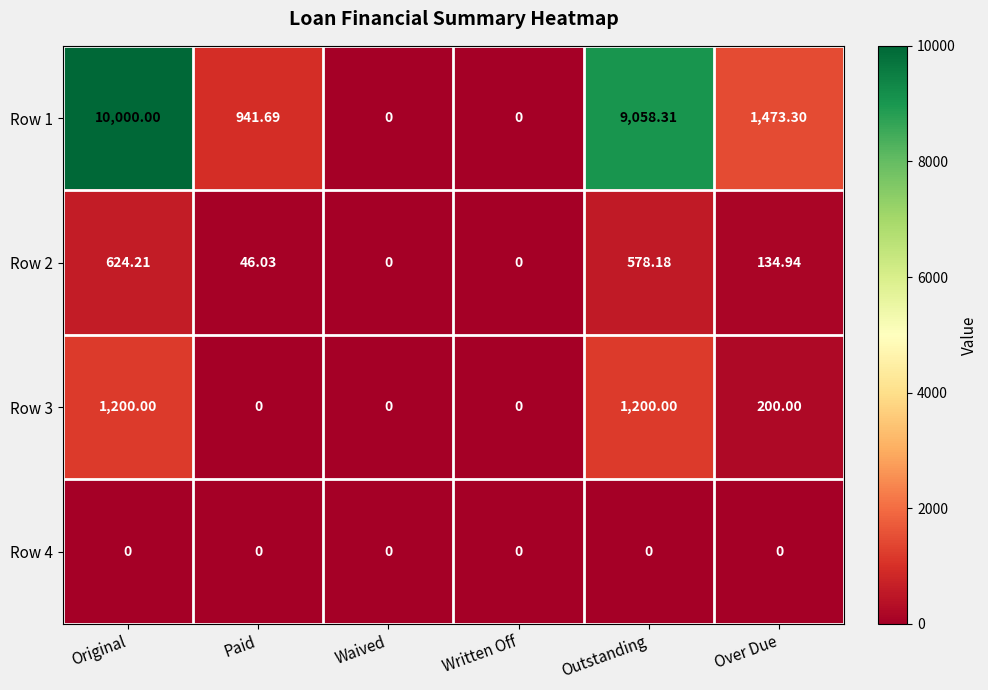

Between Original and Paid, which series saw the biggest shift?

Row 1